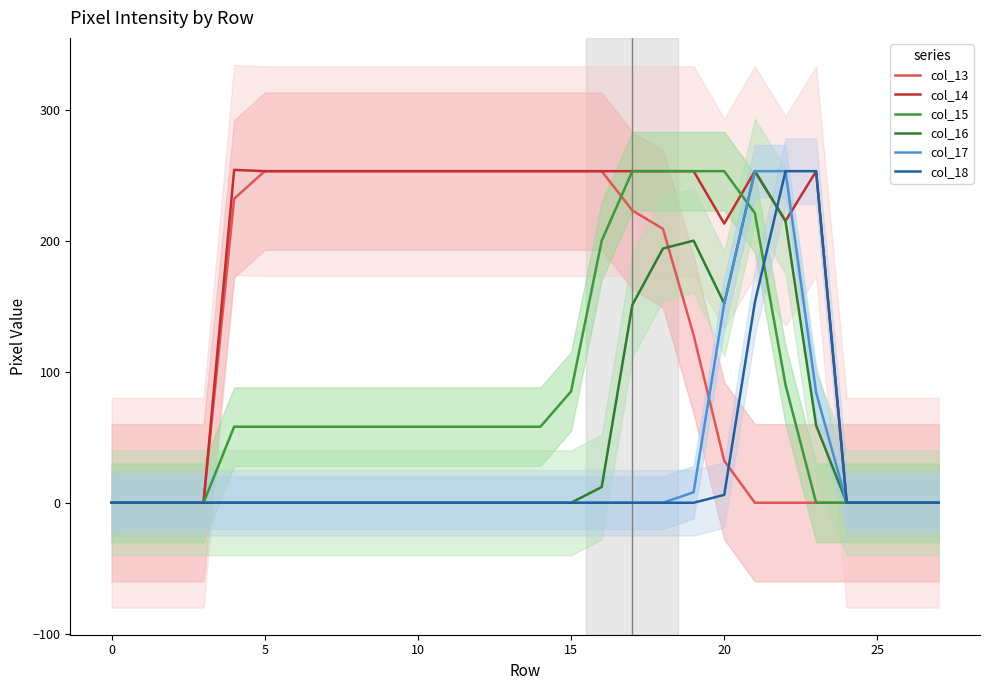

What is the highest value of the col_18 series?

253